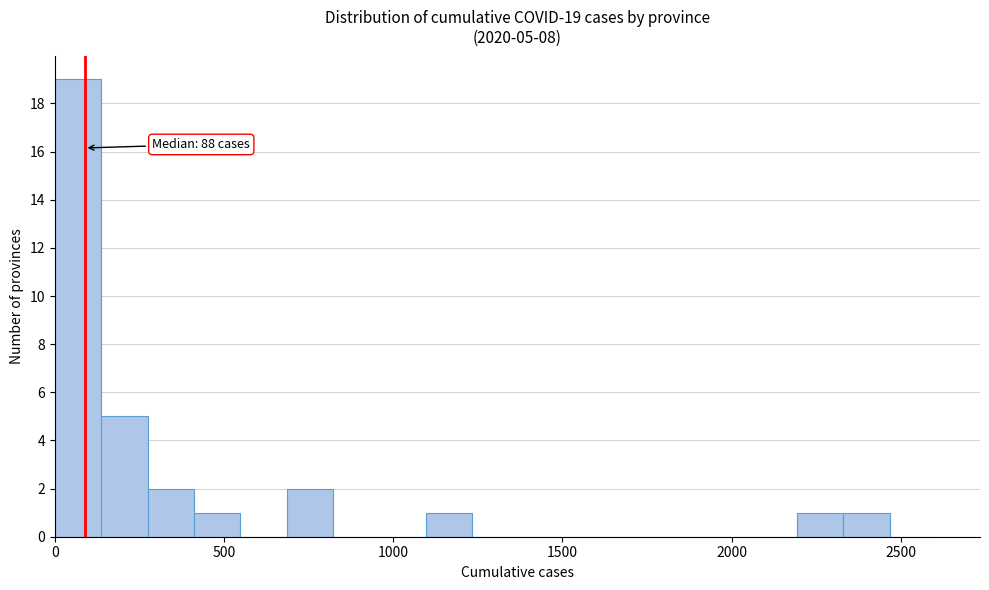

Around what value on the x-axis is the tallest bar? Give the approximate position of its centre, as read against the axis.

50